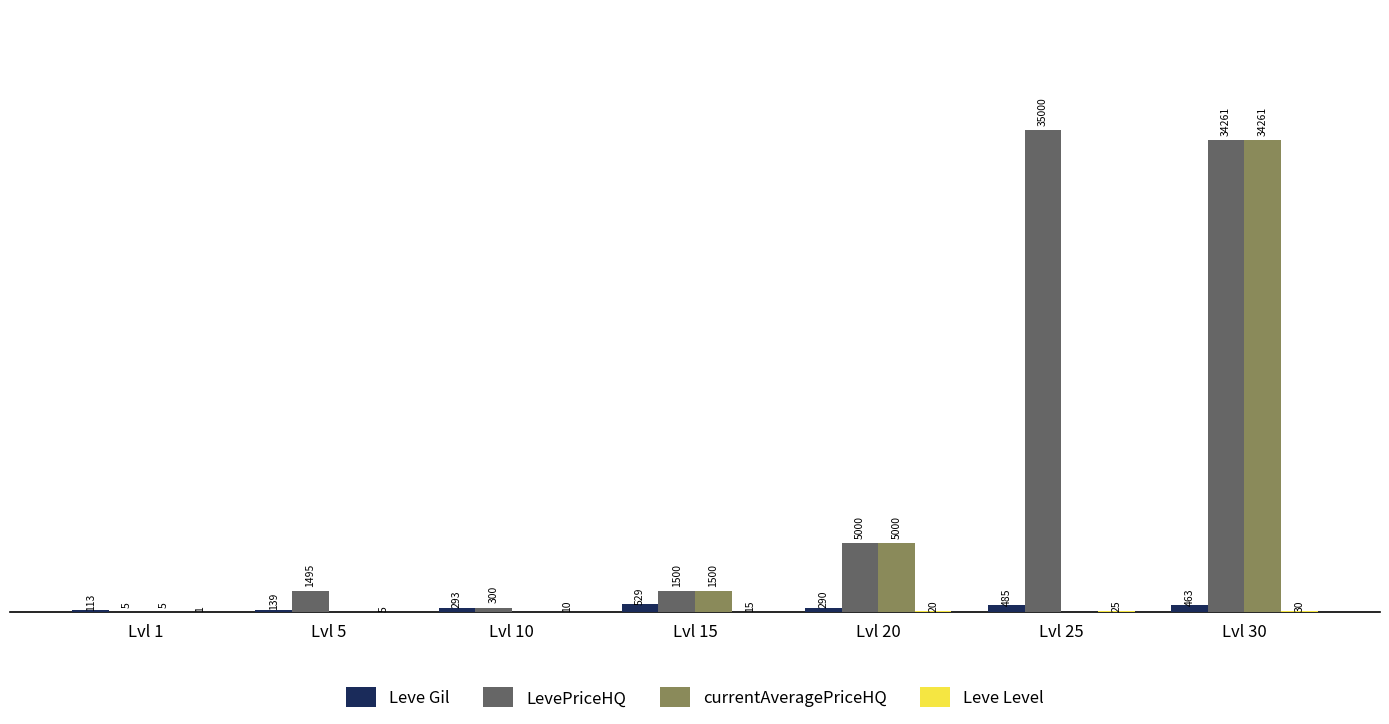

Does the chart contain stacked bars?

No